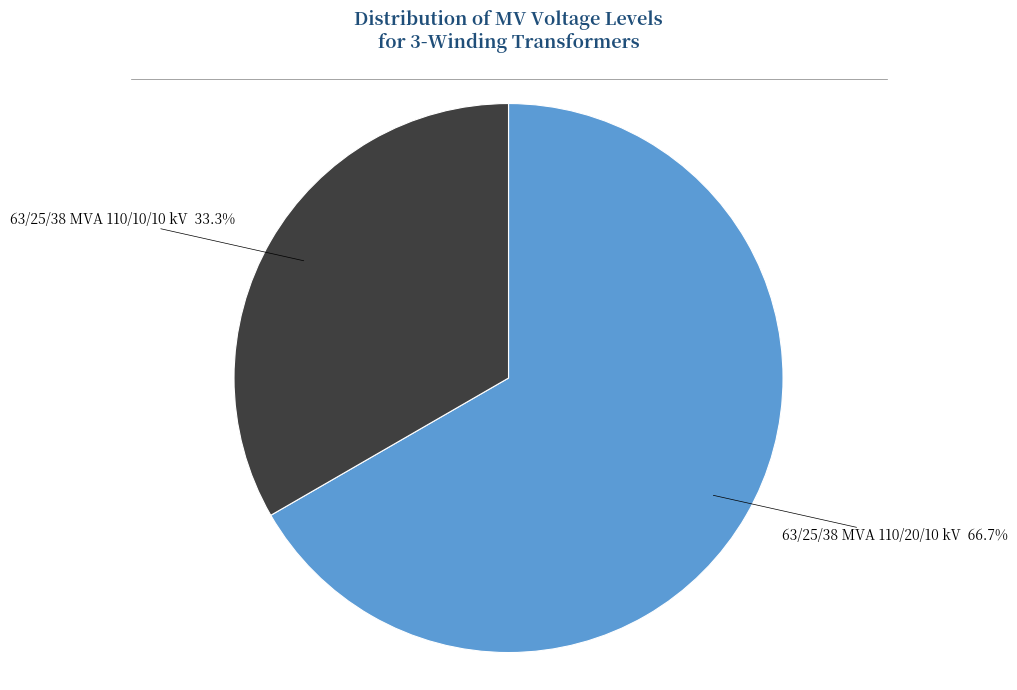

Is there any slice that represents more than half of the pie?

Yes